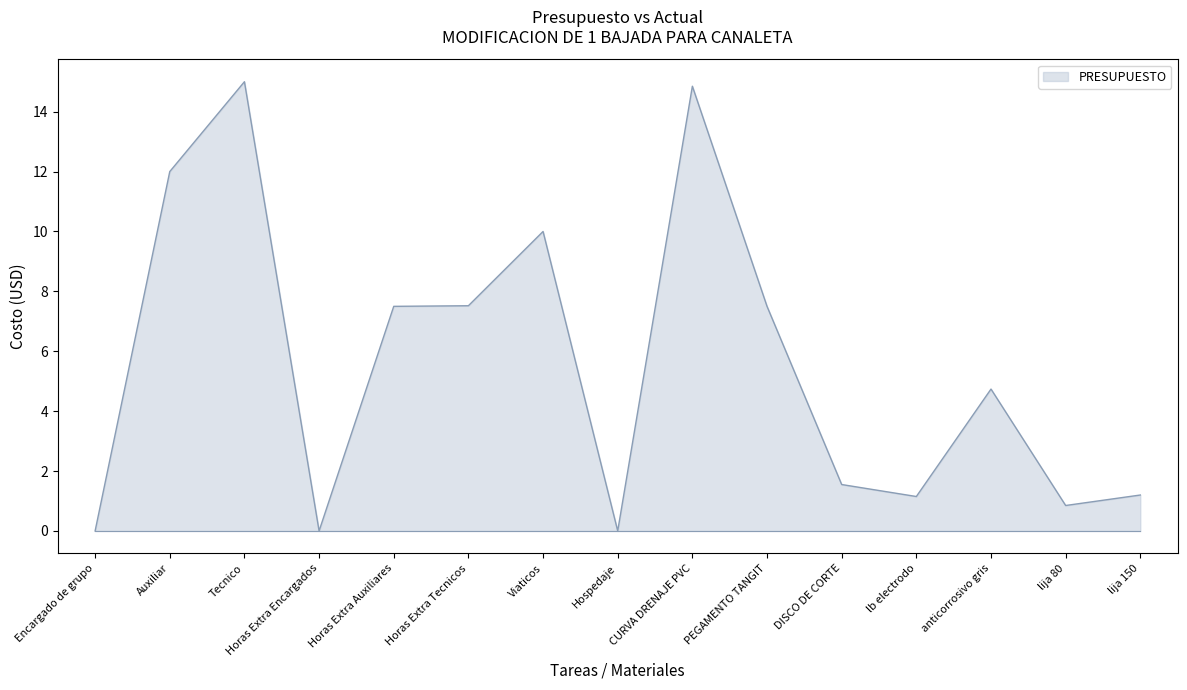

What is the average value?

5.6